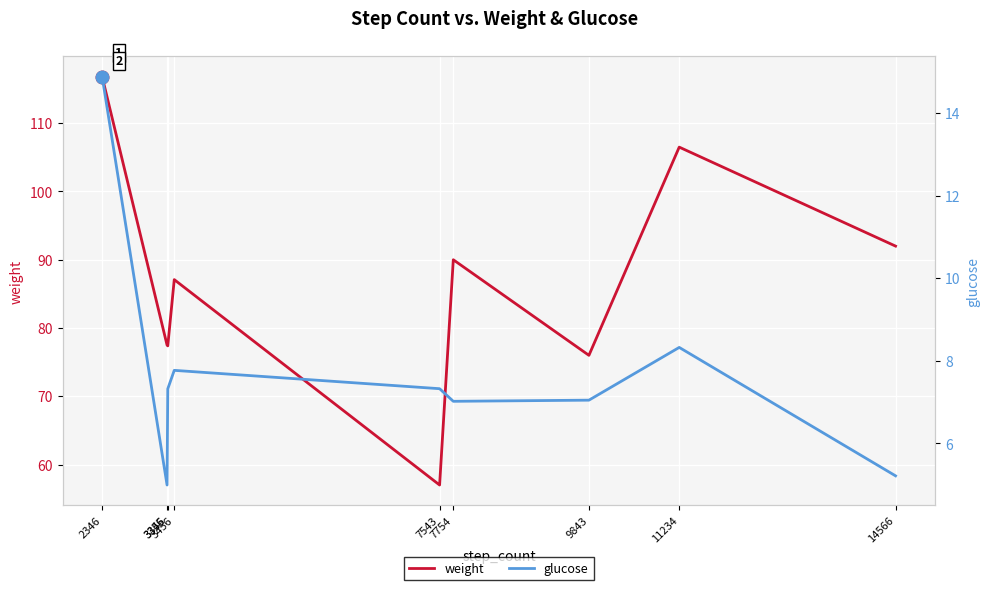

At which category does weight reach its first local valley?

3356